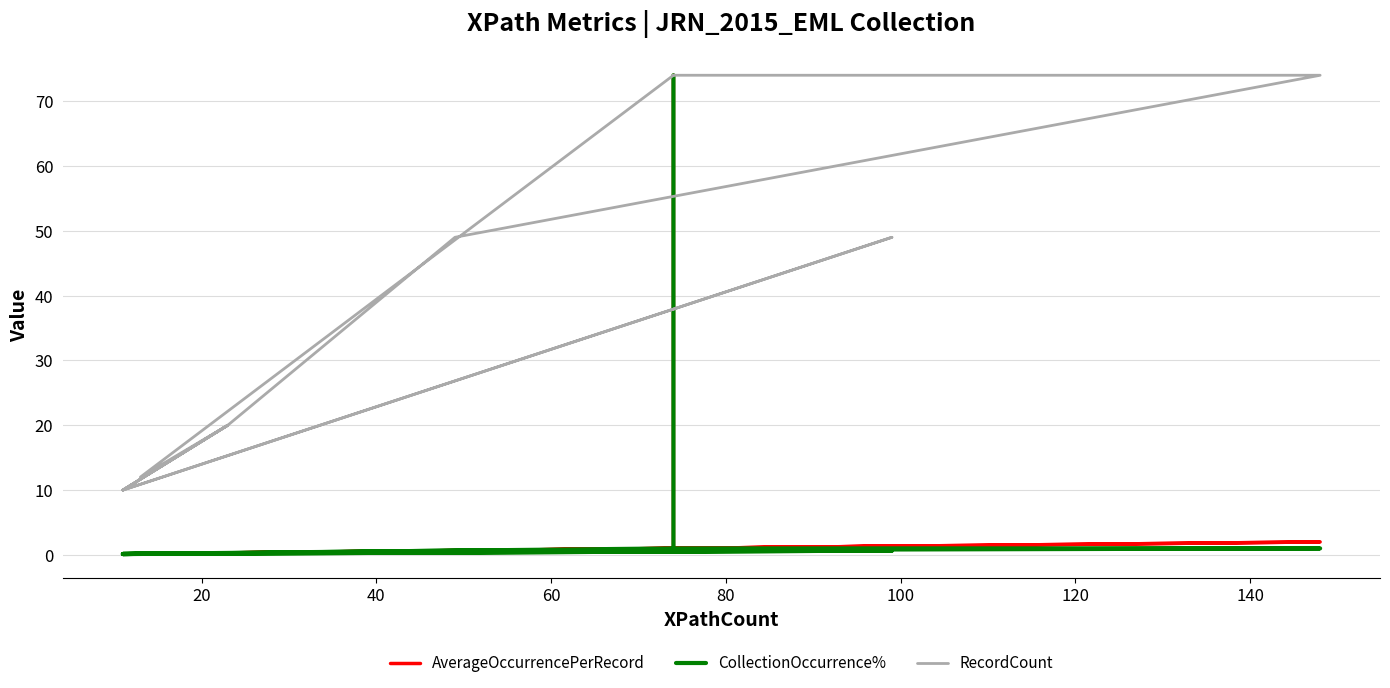

True or false: CollectionOccurrence% has more than 0 points higher than both neighbors.

True